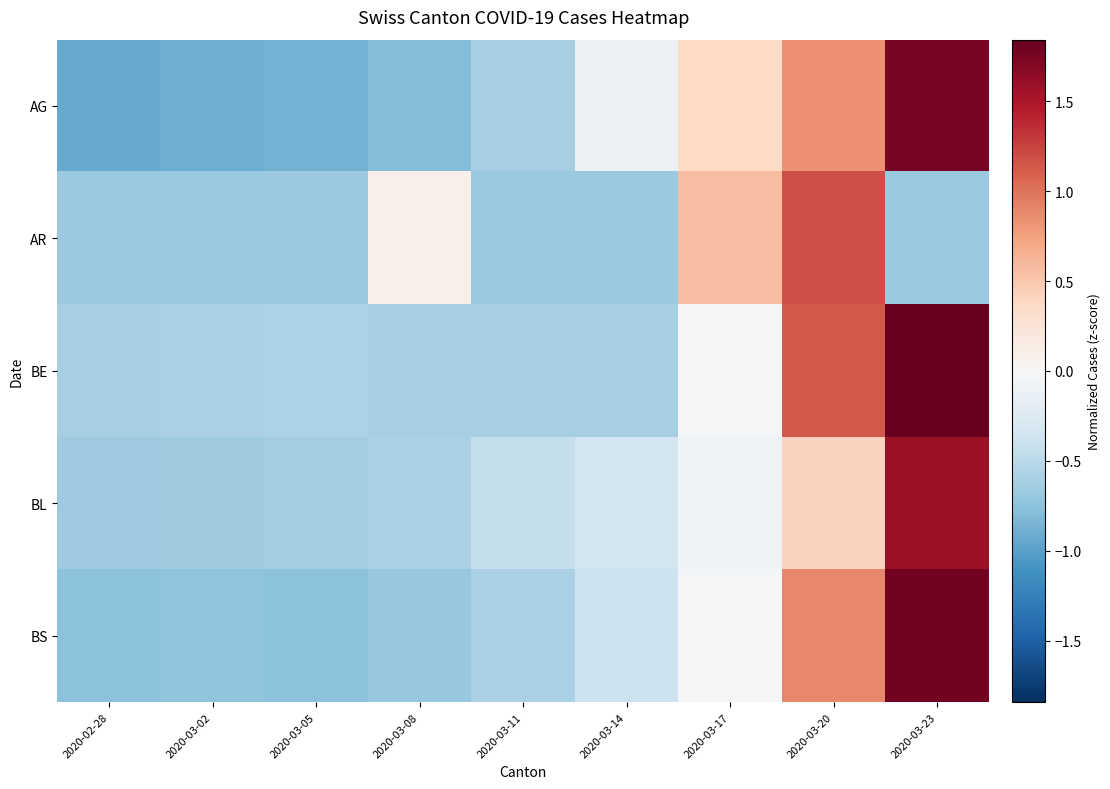

At 2020-03-17, list the series in order from largest to smallest.

AR, AG, BS, BE, BL